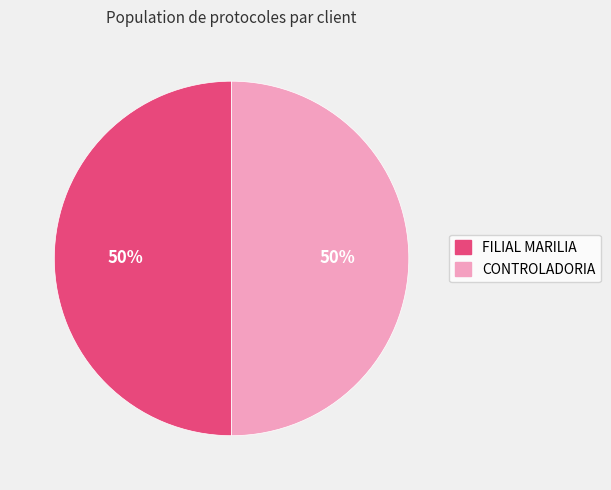

What is the ratio of the value at CONTROLADORIA to the value at FILIAL MARILIA?

1.0